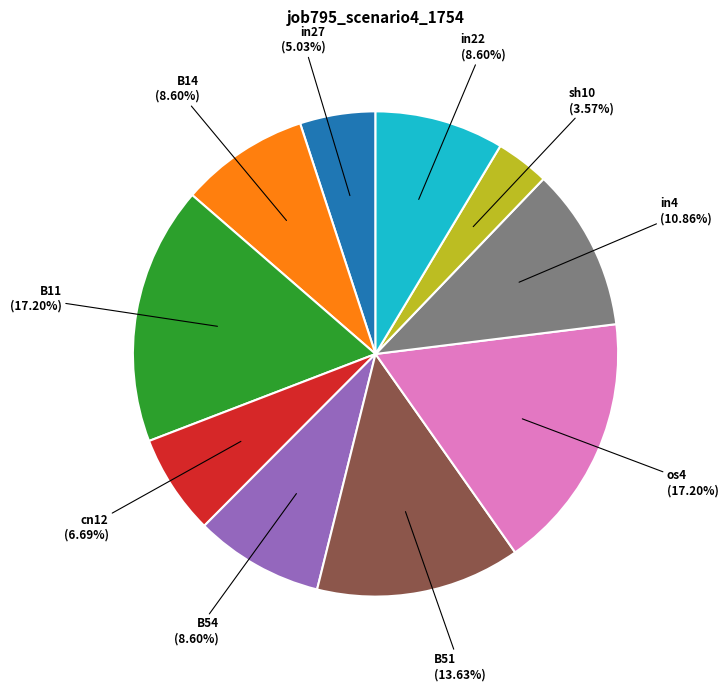

The sh10 slice represents 12% of the pie. True or false?

False